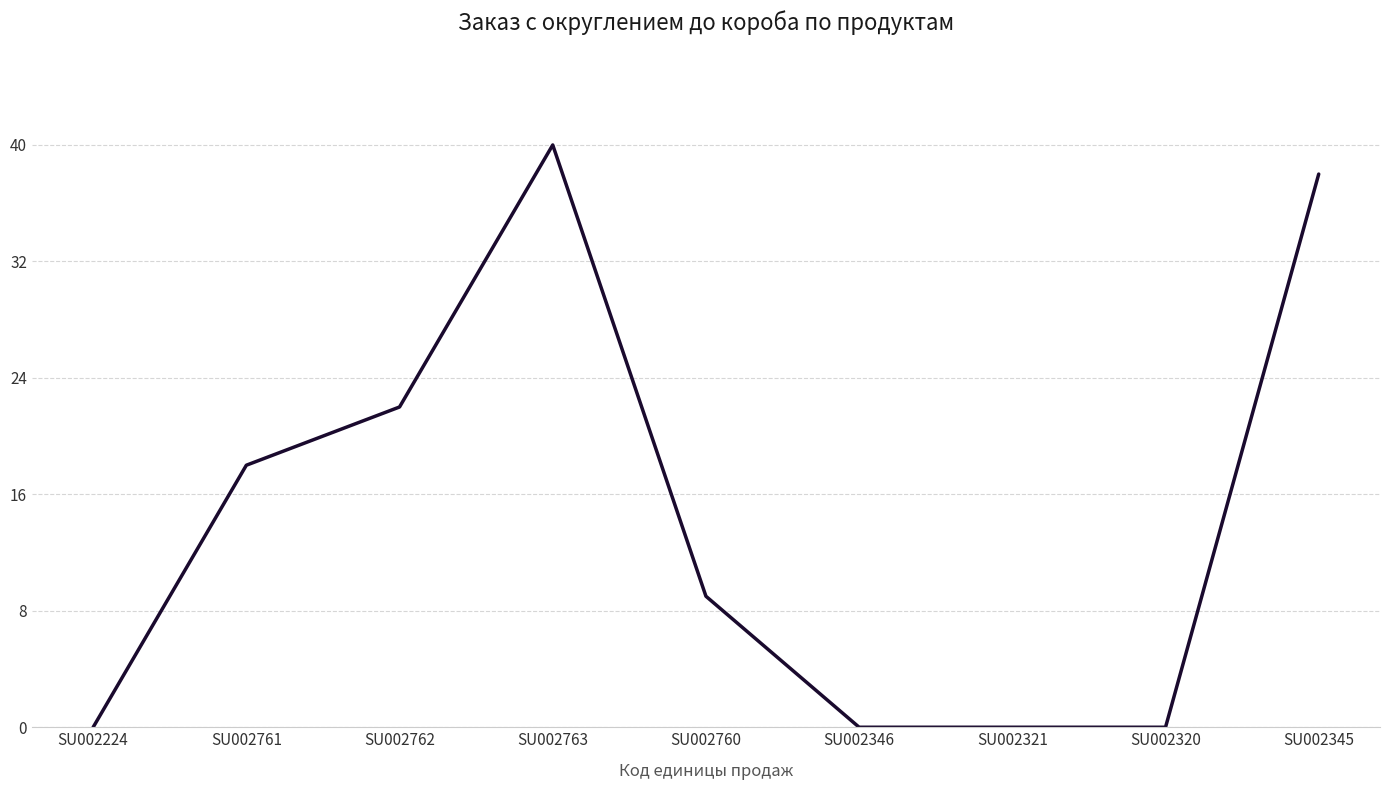

At which label does the data first exceed 9?

SU002761